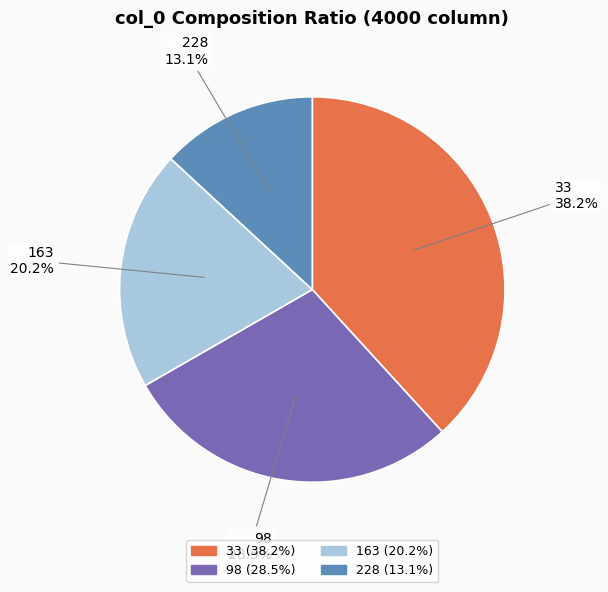

Which slice is the largest?

33